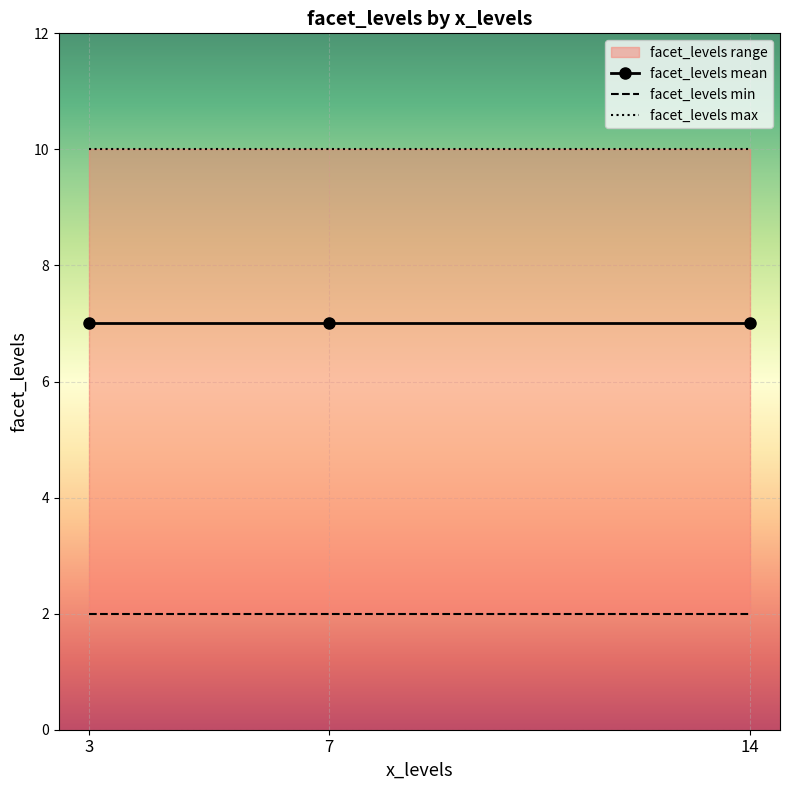

How many values are between 2 and 10?

9